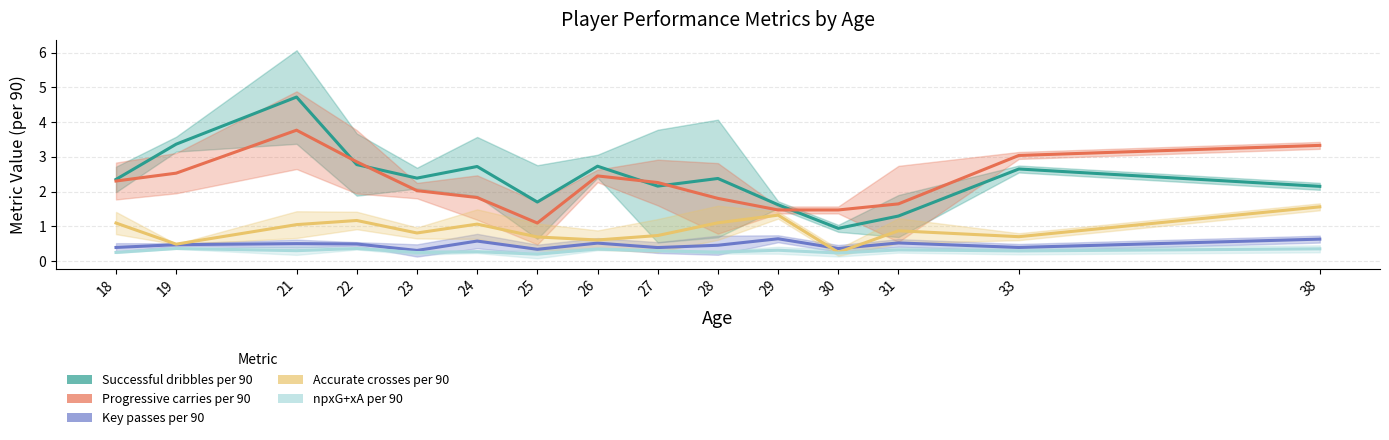

At which label does npxG+xA per 90 reach its peak?

22